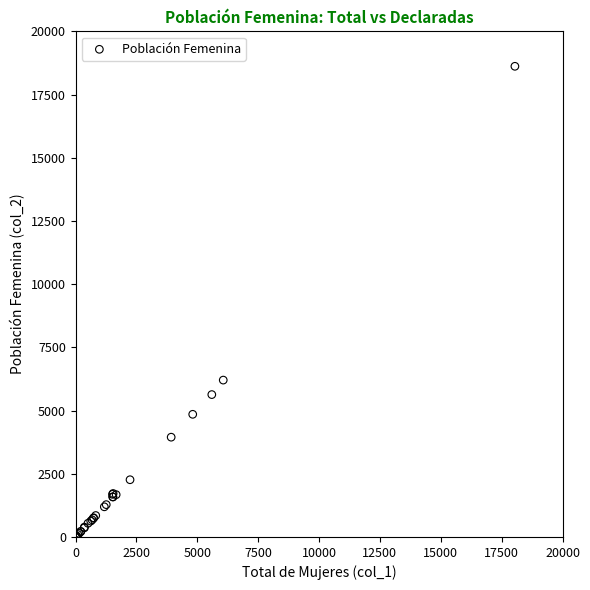

What Y value in the scatter plot is closest to 9309?

6205